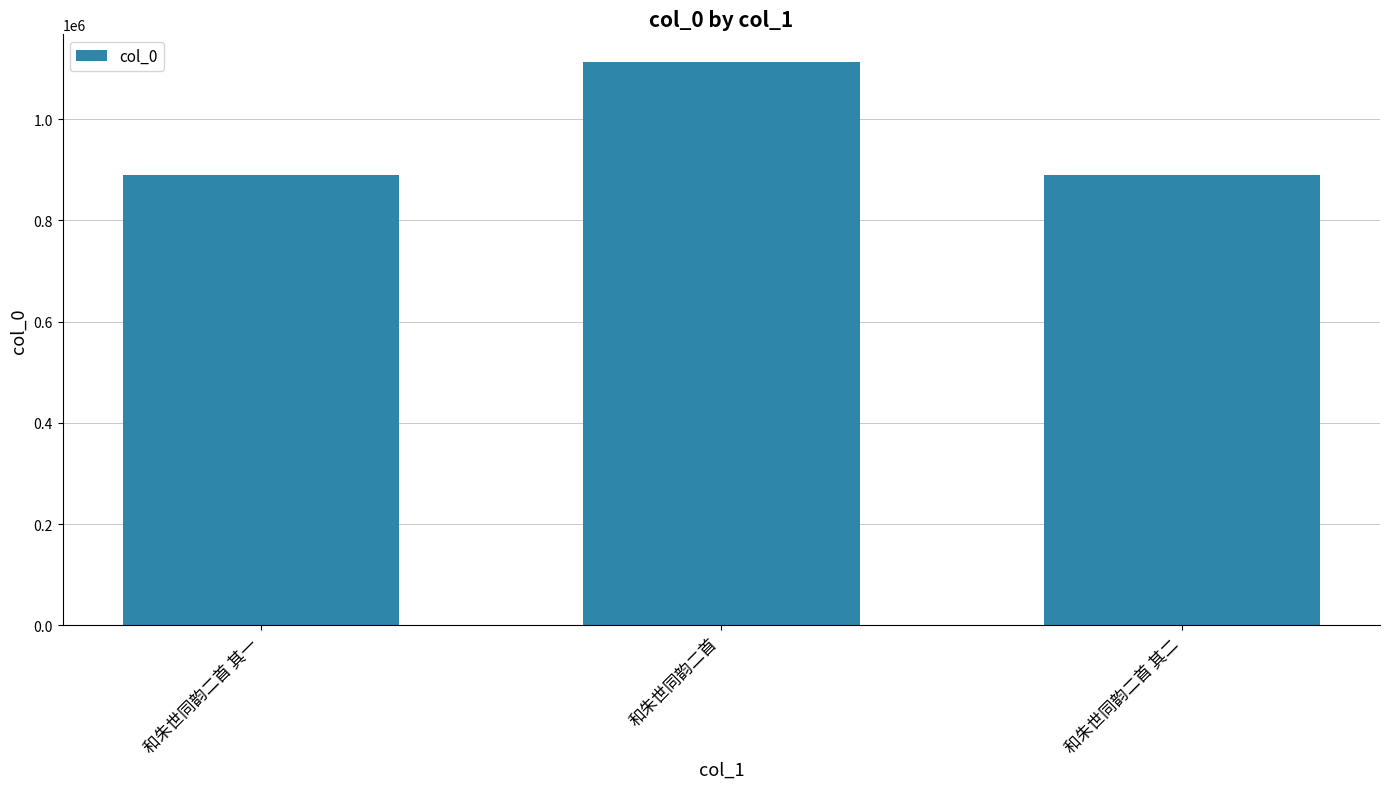

The value at 和朱世同韵二首 is 1111745. True or false?

True